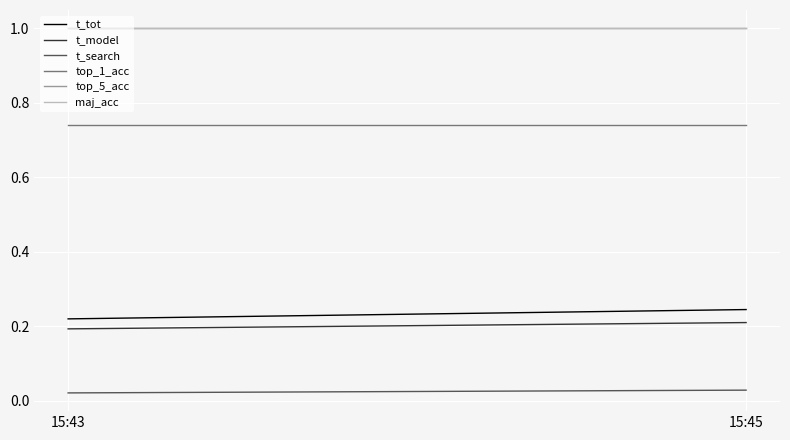

How many t_search values are between 0 and 1?

2